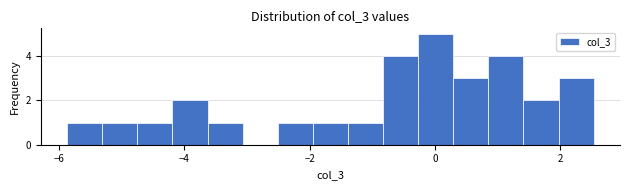

Read against the x-axis, roughly where is the centre of the tallest bar?

0.0